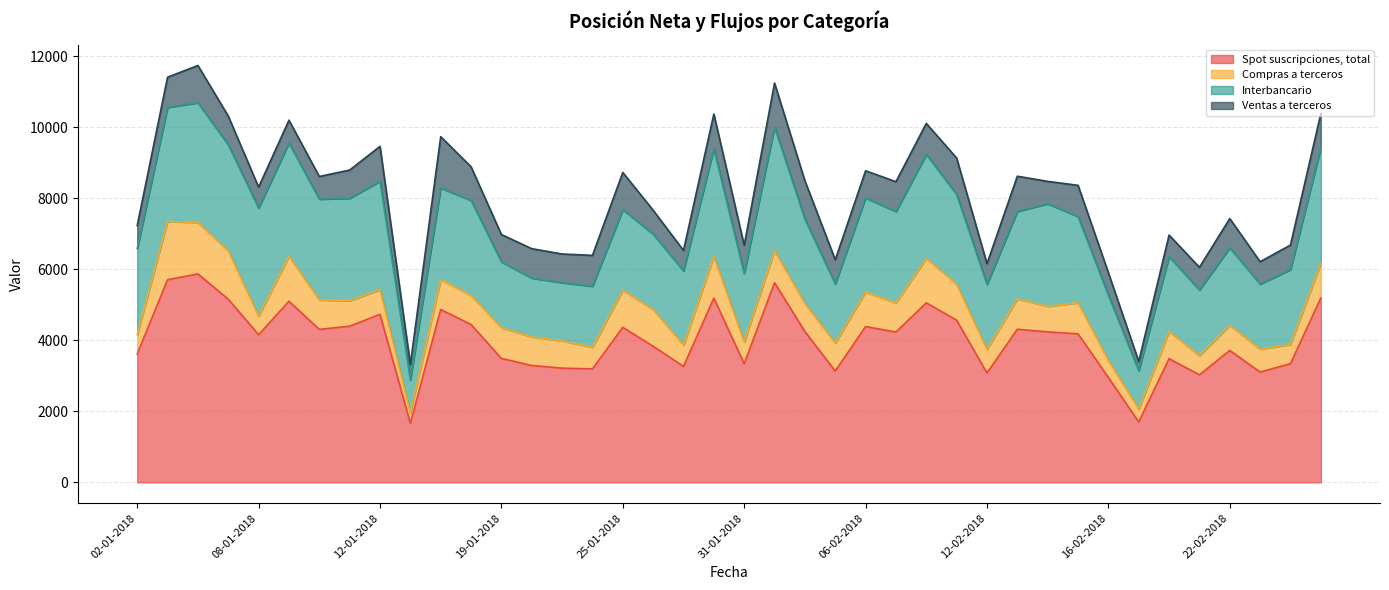

Does the chart have visible grid lines?

Yes